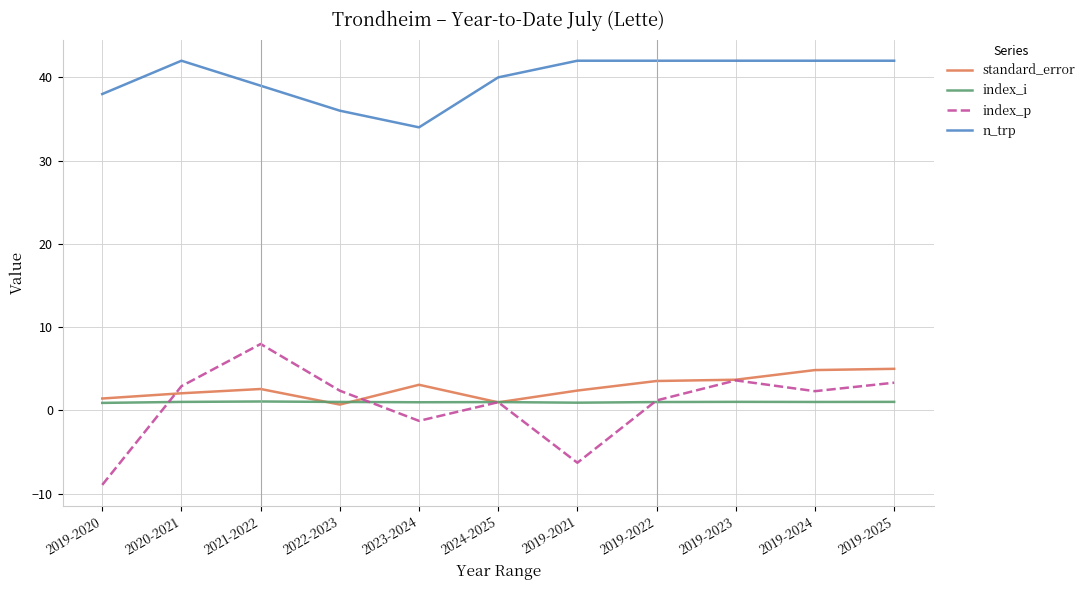

Is the value of index_i at 2022-2023 greater than the value of standard_error at 2019-2023?

No